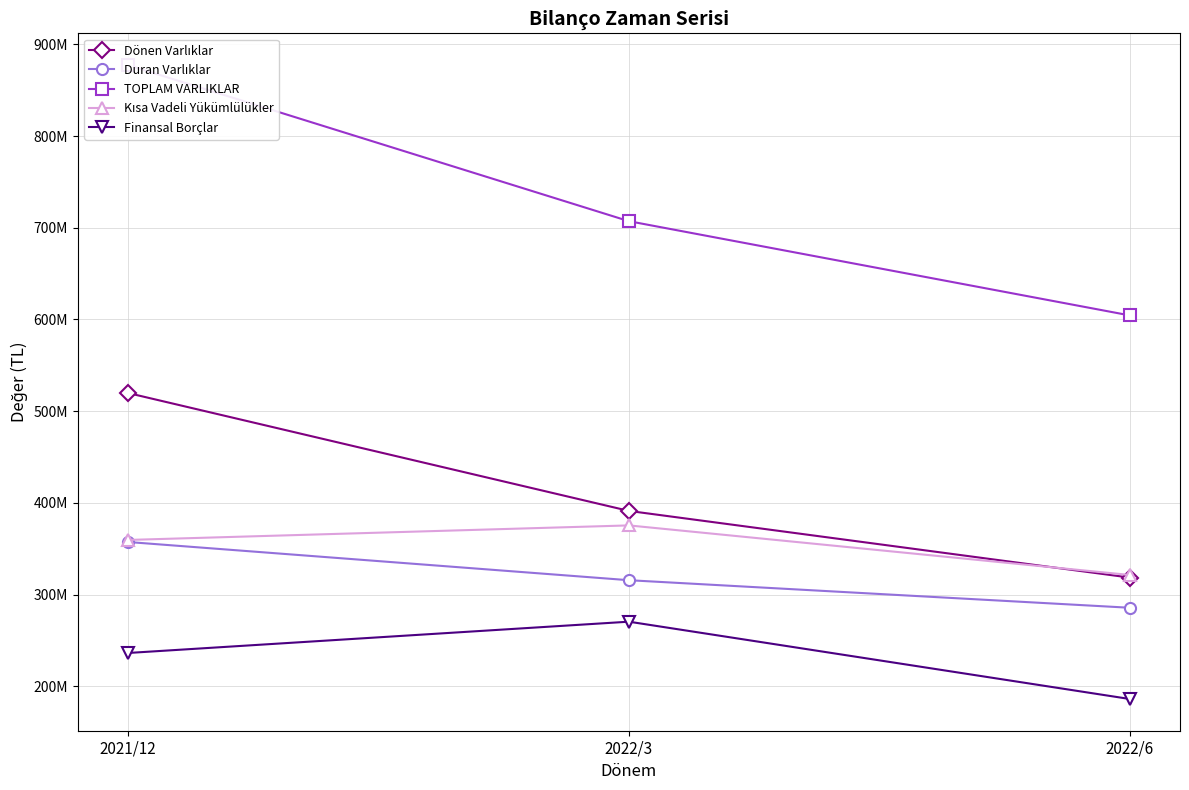

The value of TOPLAM VARLIKLAR at 2022/6 is 953926334. True or false?

False